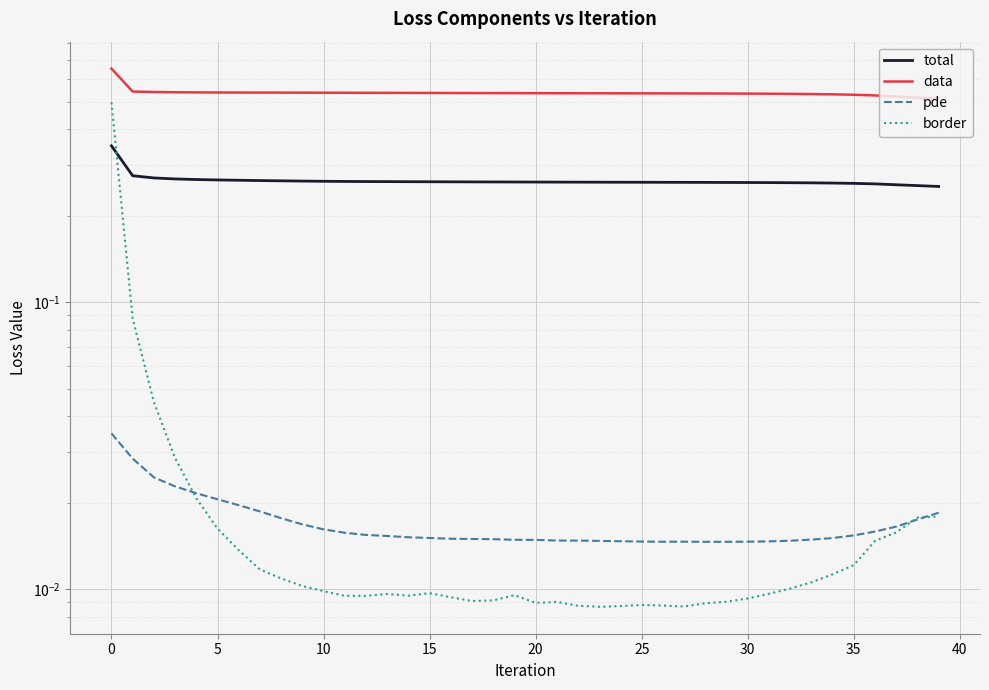

At how many categories does at least one series exceed 0?

40